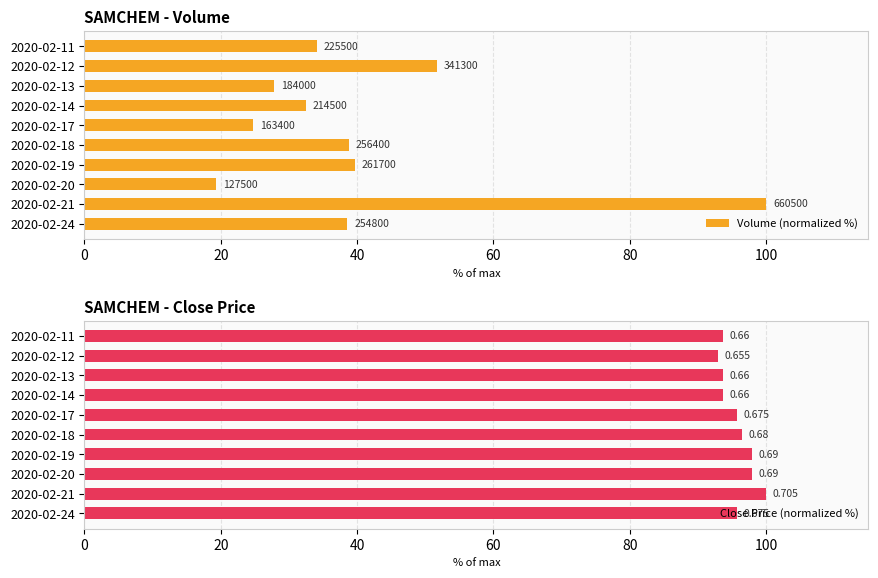

Is it true that Volume (normalized %) equals 58.6 at 2020-02-19?

False